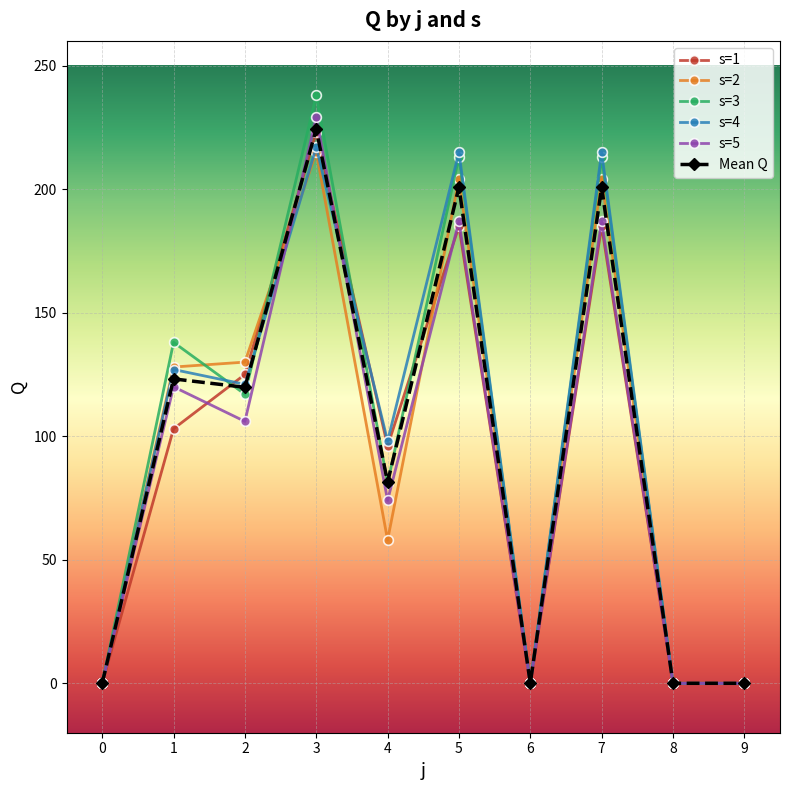

Where is the first local minimum for s=3?

2